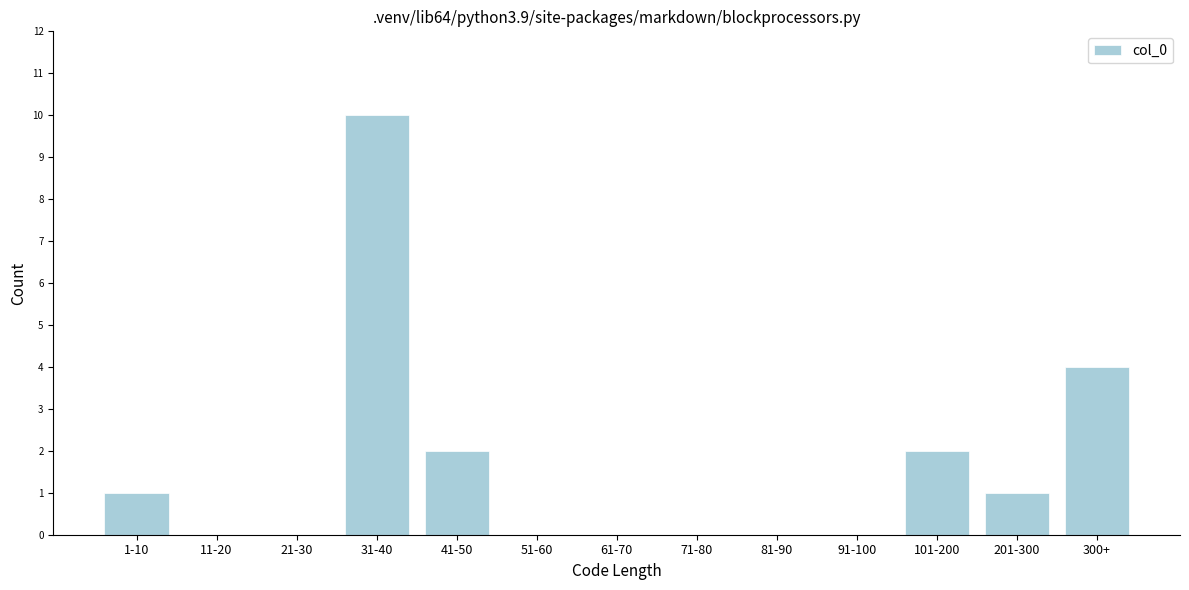

Reading left to right, list all the values displayed in this chart.

1-10=1	11-20=0	21-30=0	31-40=10	41-50=2	51-60=0	61-70=0	71-80=0	81-90=0	91-100=0	101-200=2	201-300=1	300+=4